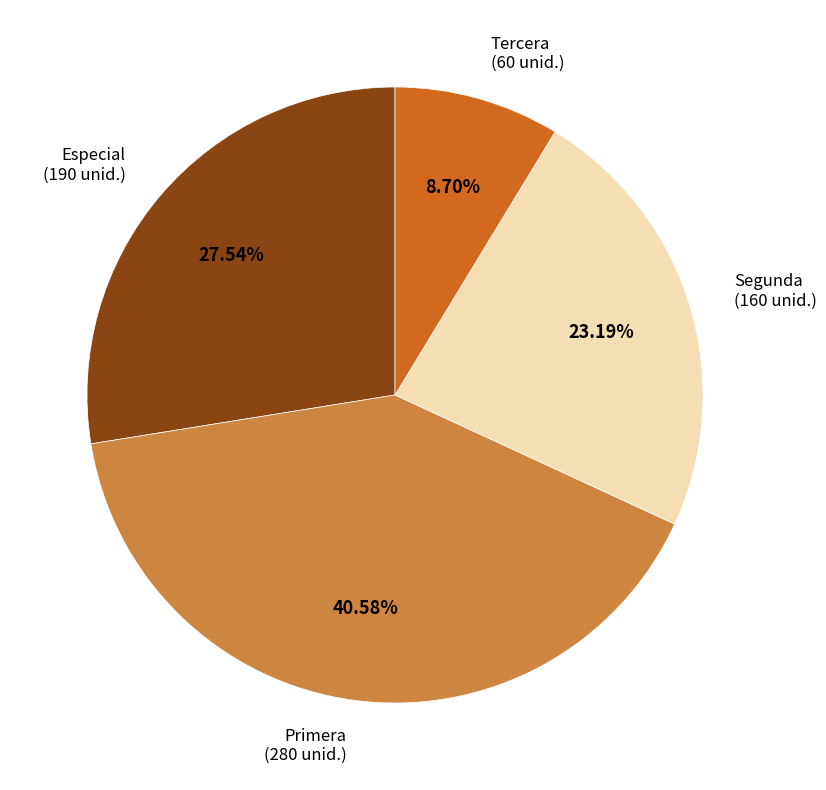

The Especial slice represents 22% of the pie. True or false?

False